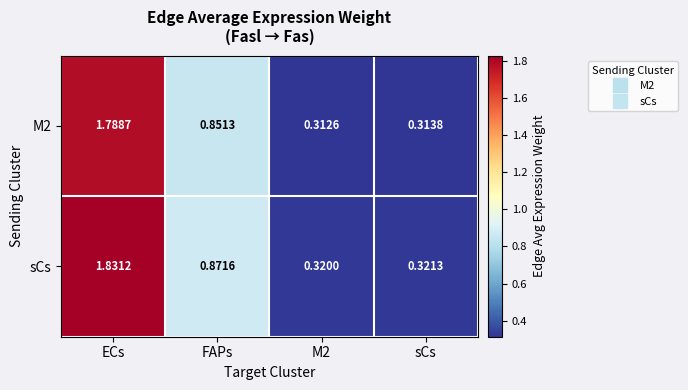

Which category has the highest value in the sCs series?

ECs